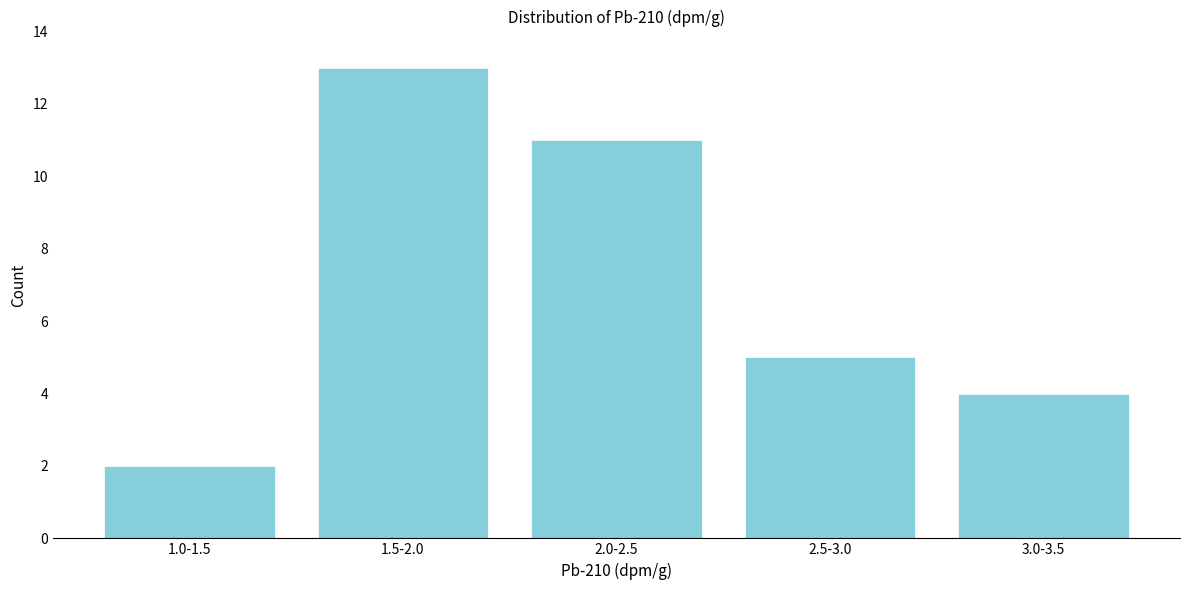

Reading right to left, transcribe all the data shown in this chart.

3.0-3.5=4	2.5-3.0=5	2.0-2.5=11	1.5-2.0=13	1.0-1.5=2